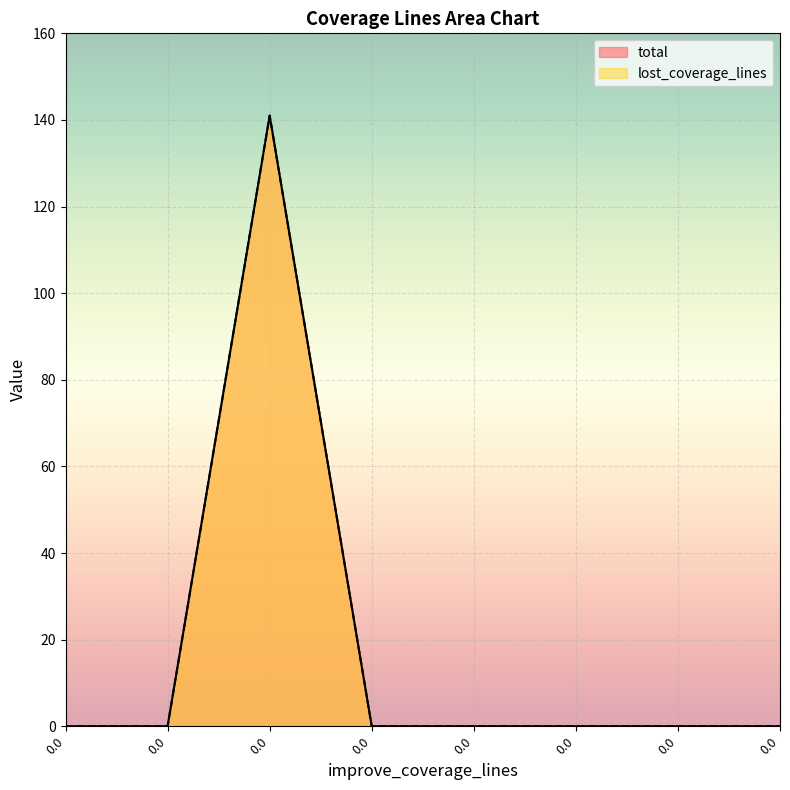

Rank the series at 0.0 from highest to lowest value.

total, lost_coverage_lines